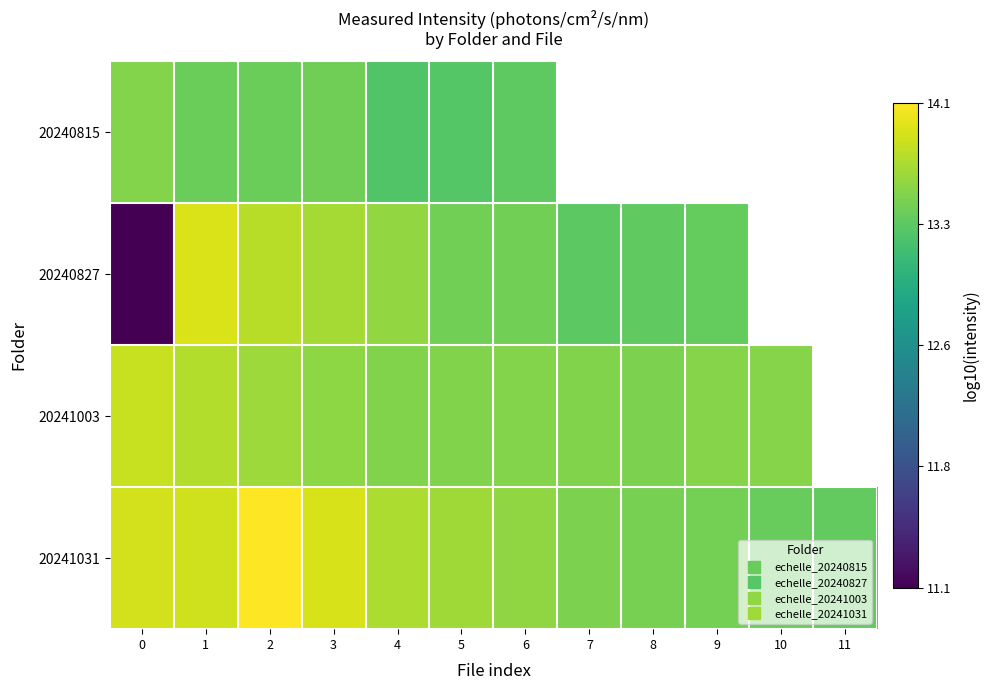

At which label does 20241003 reach its minimum?

8